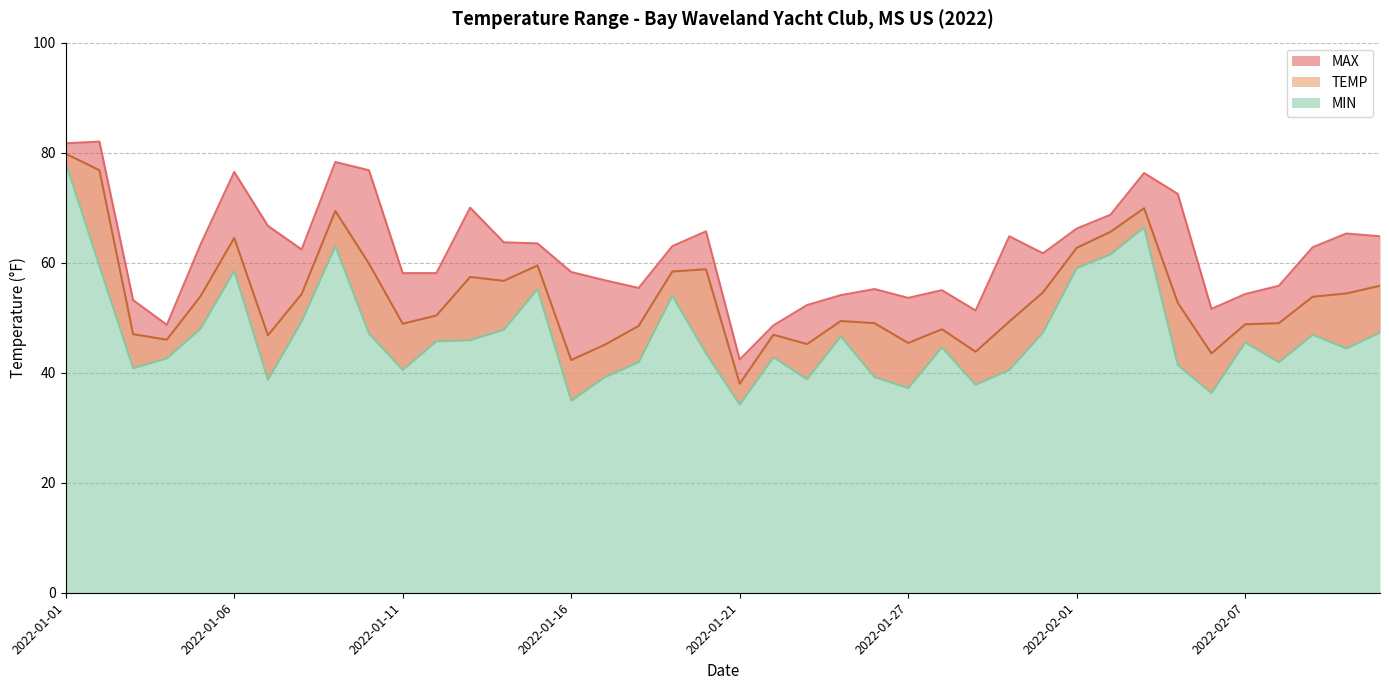

How many data points does each series have?

40